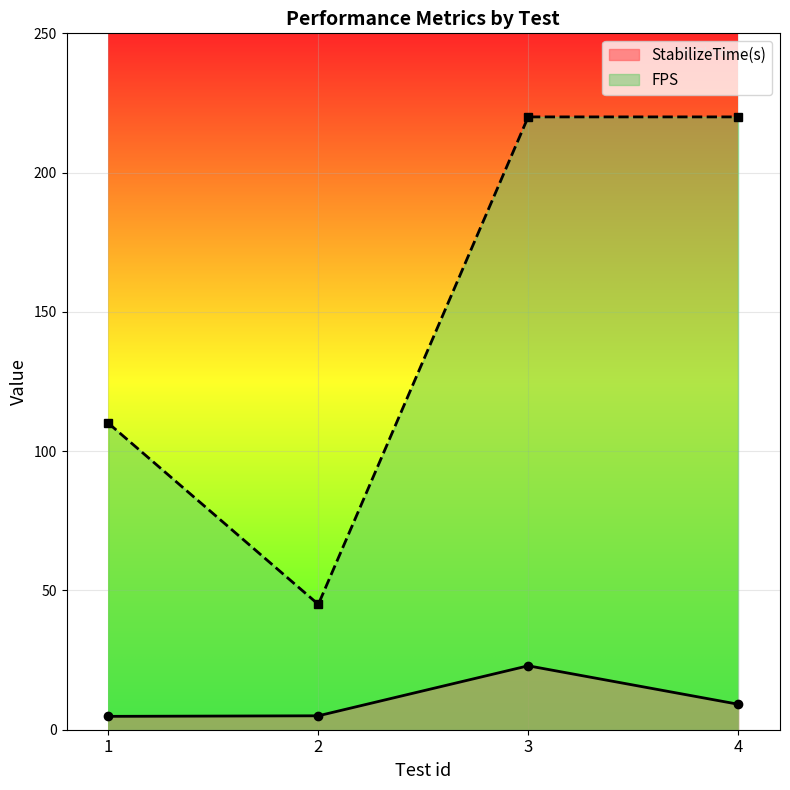

What is the maximum value shown in the chart?

220.0